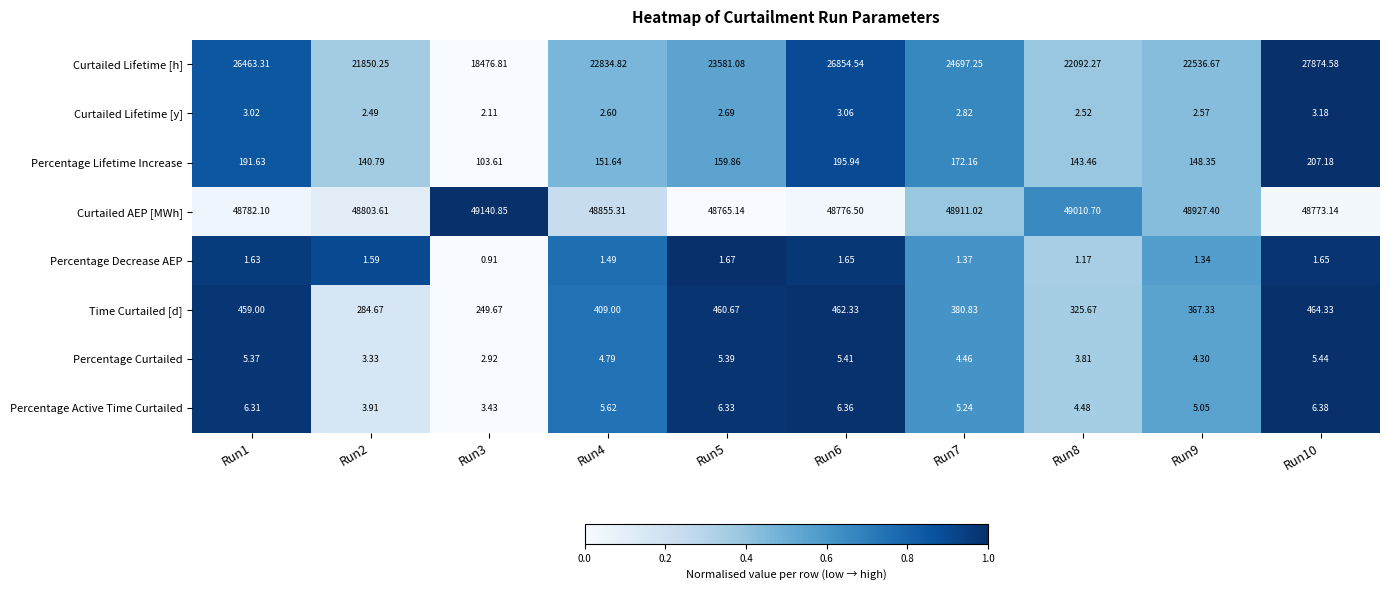

List the series in order of their peak value, lowest first.

Percentage Decrease AEP, Curtailed Lifetime [y], Percentage Curtailed, Percentage Active Time Curtailed, Percentage Lifetime Increase, Time Curtailed [d], Curtailed Lifetime [h], Curtailed AEP [MWh]